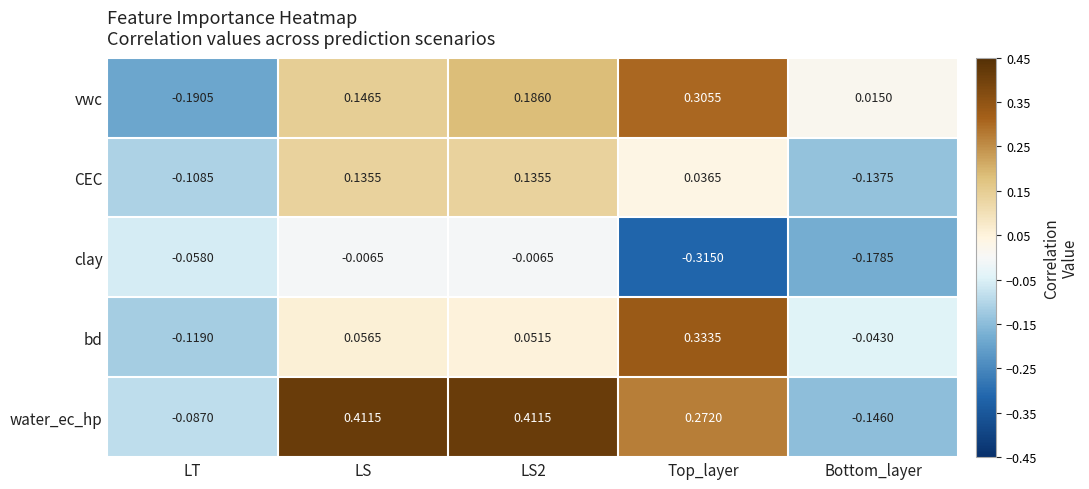

What is the total value across all series at LS2?

0.8